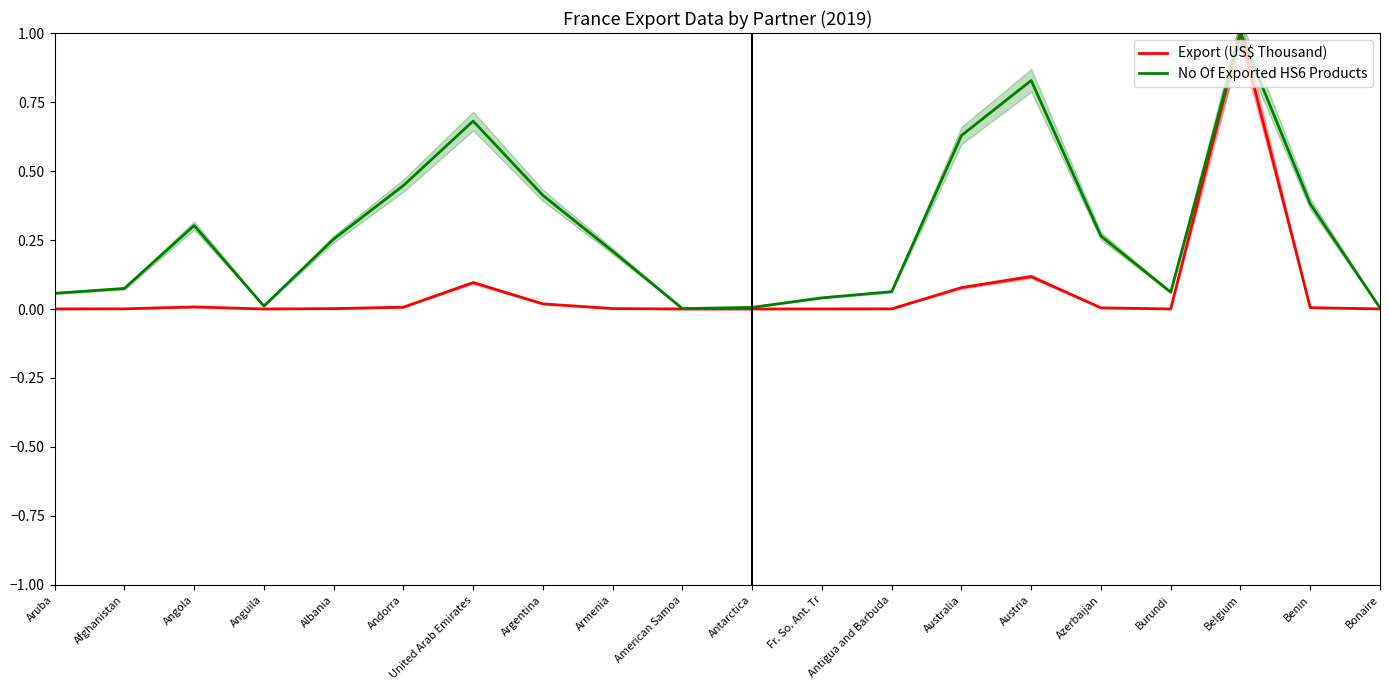

Is it true that No Of Exported HS6 Products equals 0.4 at Benin?

True